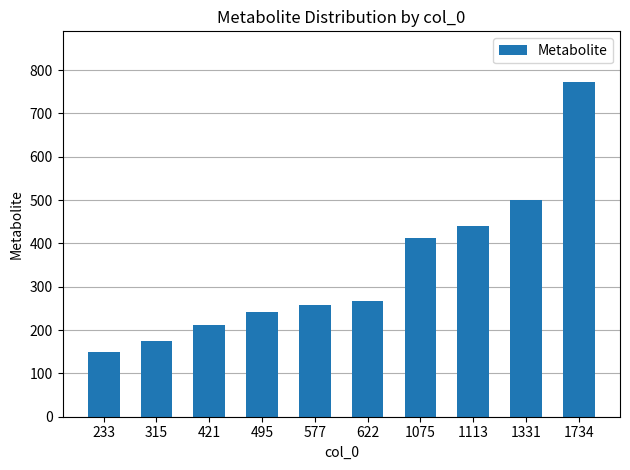

Approximately how many times larger is the value at 421 compared to 1734?

0.3